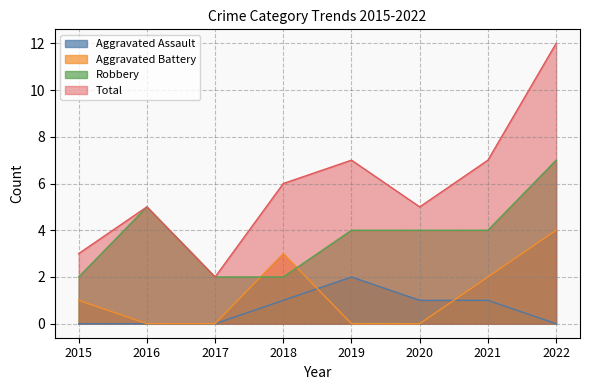

Count the number of categories in the chart.

8